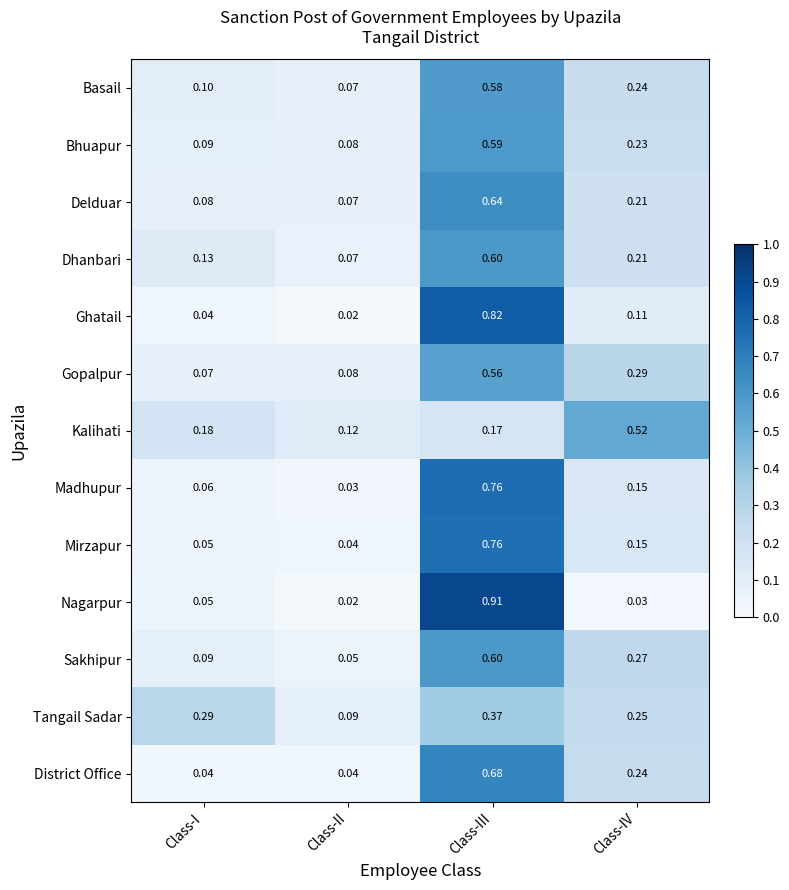

List the labels in order of Bhuapur value, largest first.

Class-III, Class-IV, Class-I, Class-II